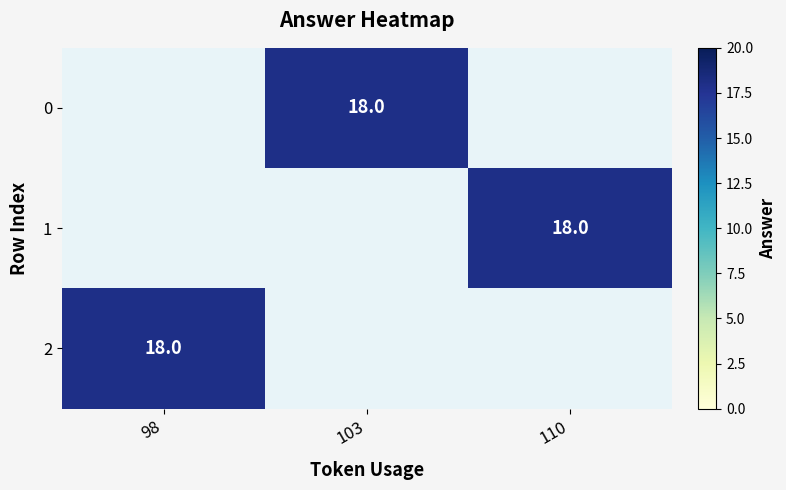

What is the approximate value of 1 at 110?

18.0